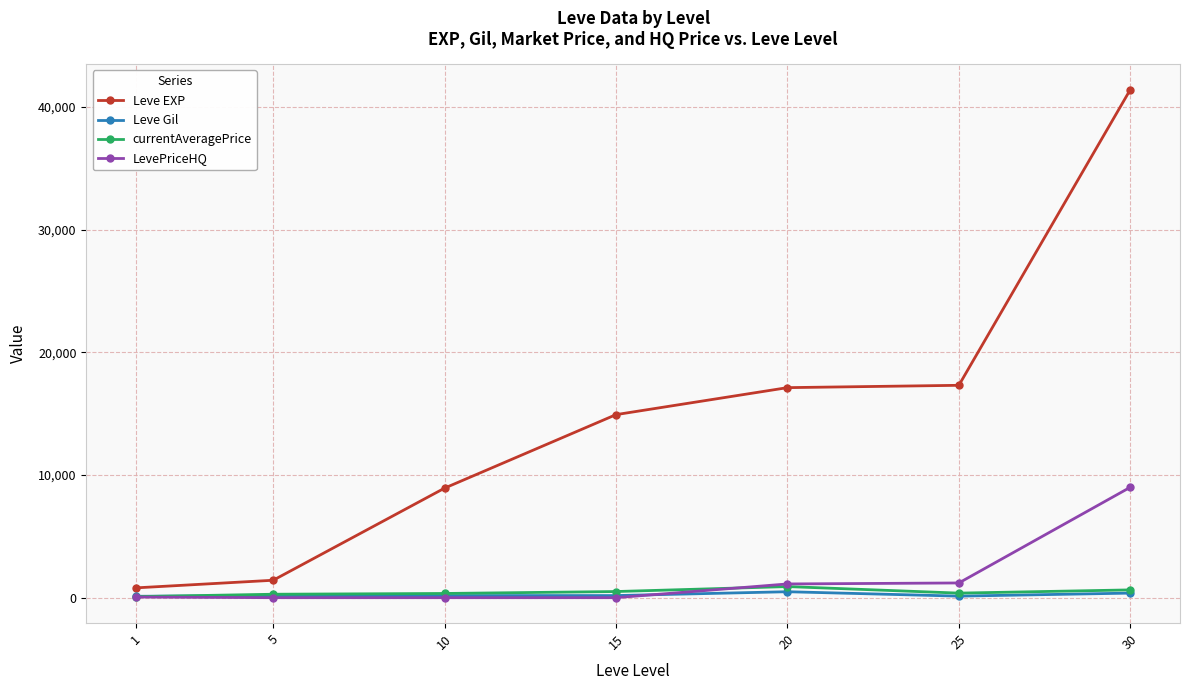

At how many categories does at least one series exceed 35018?

1